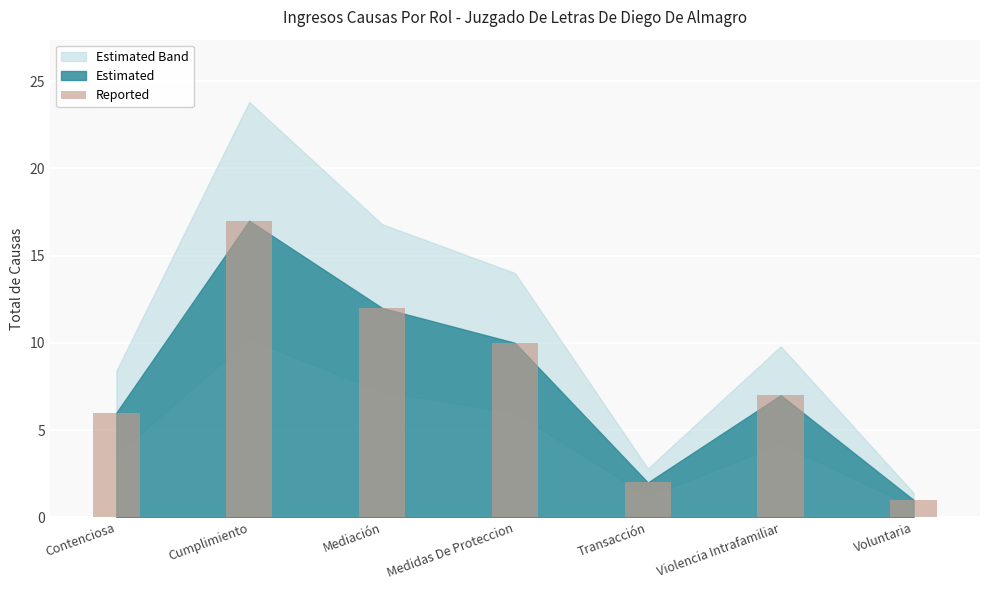

What value does the data have at Contenciosa?

6